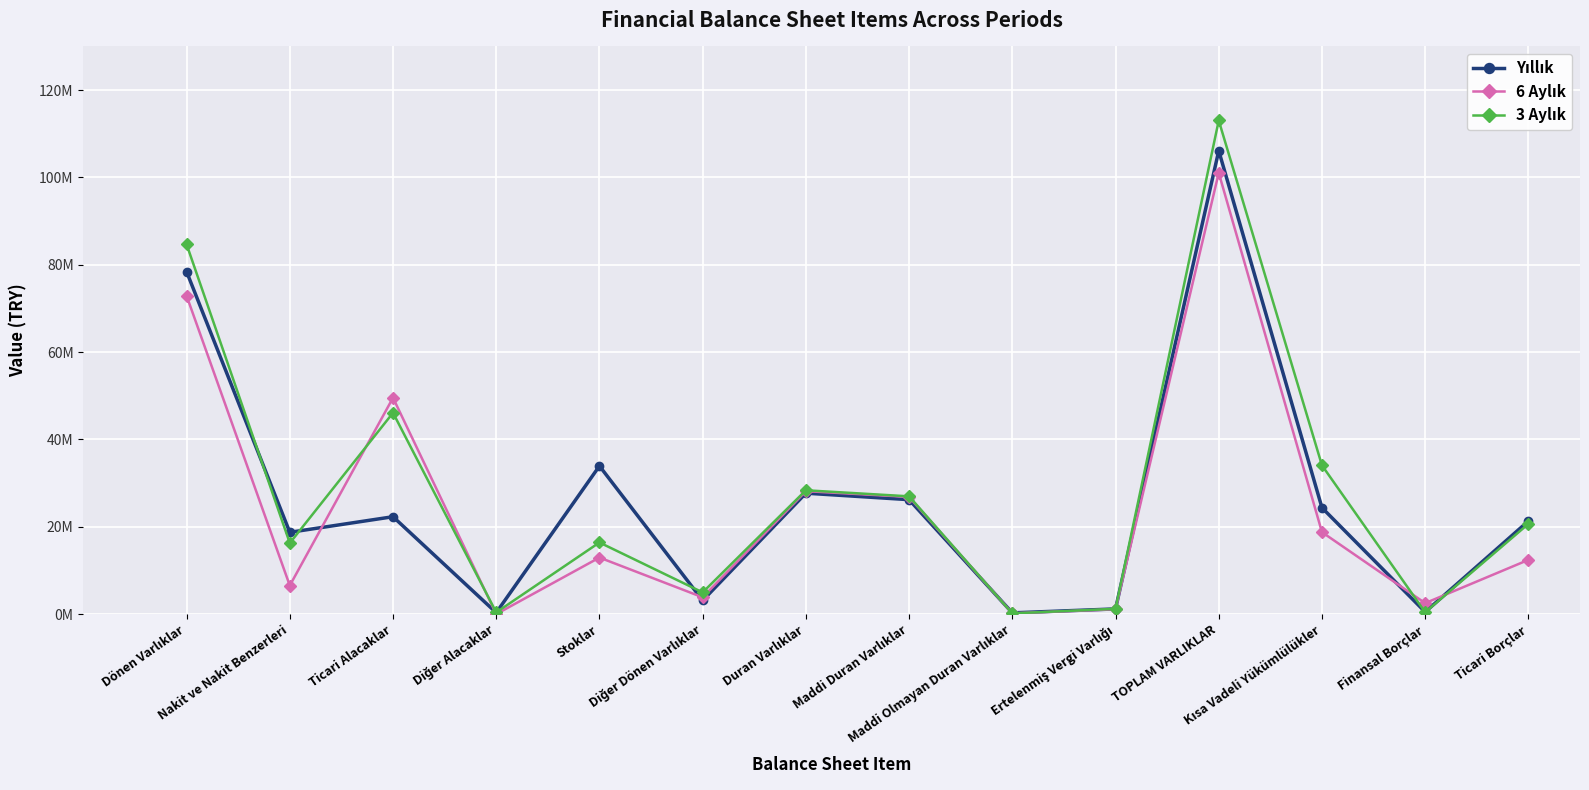

The Yıllık series shows 56924854 at Stoklar. True or false?

False